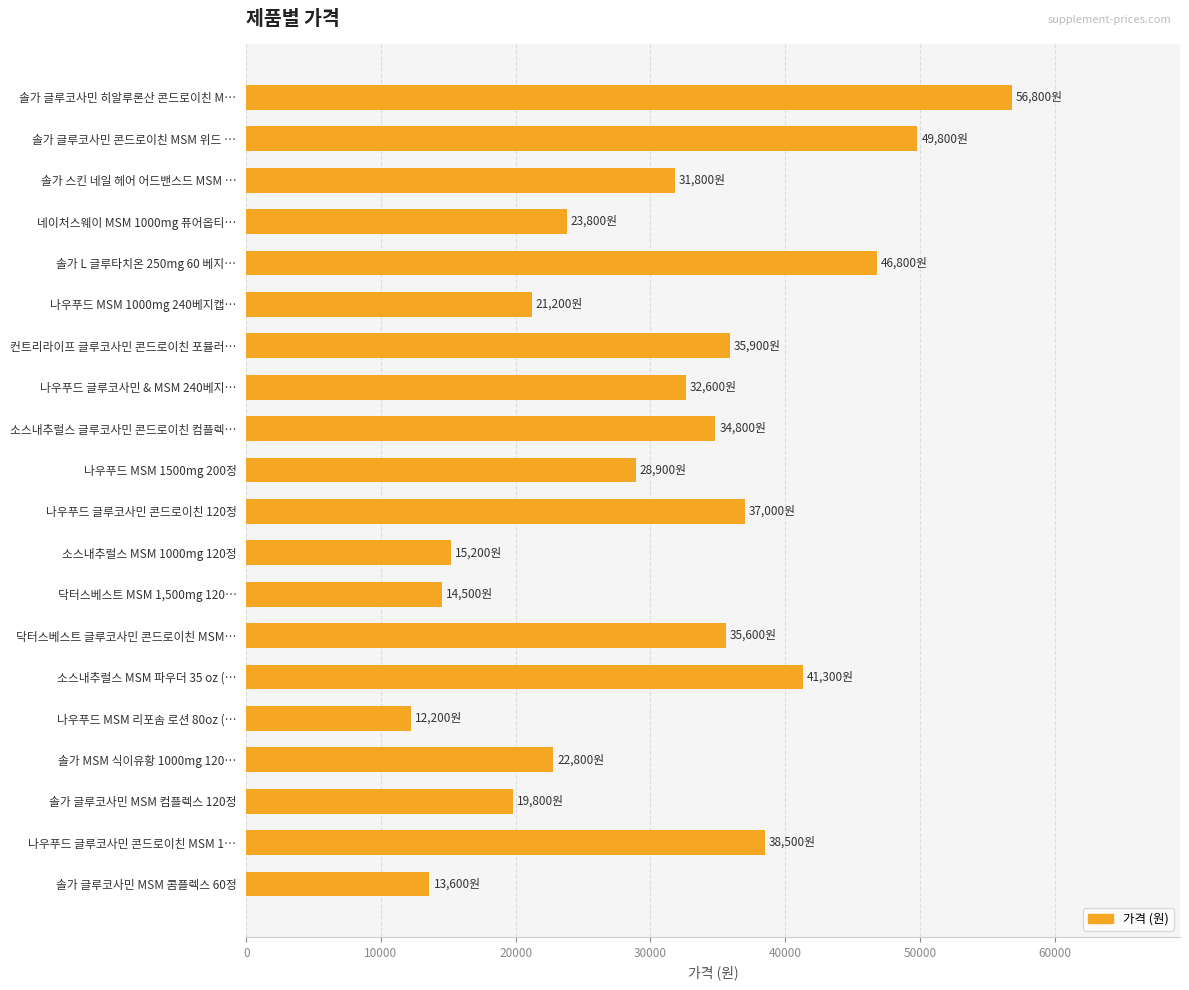

How many categories are shown in the chart?

20